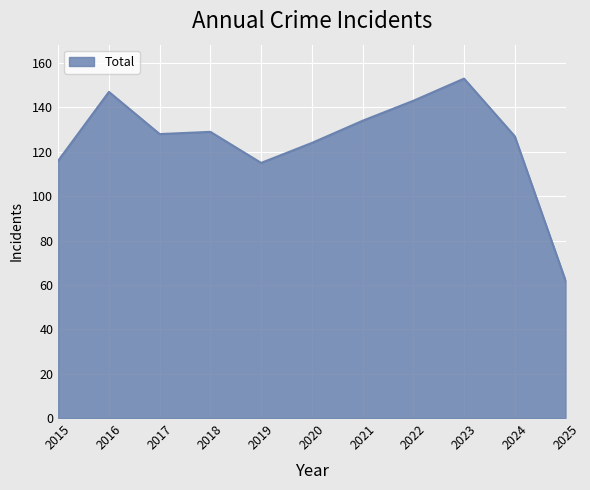

What is the difference between the maximum and minimum values?

91